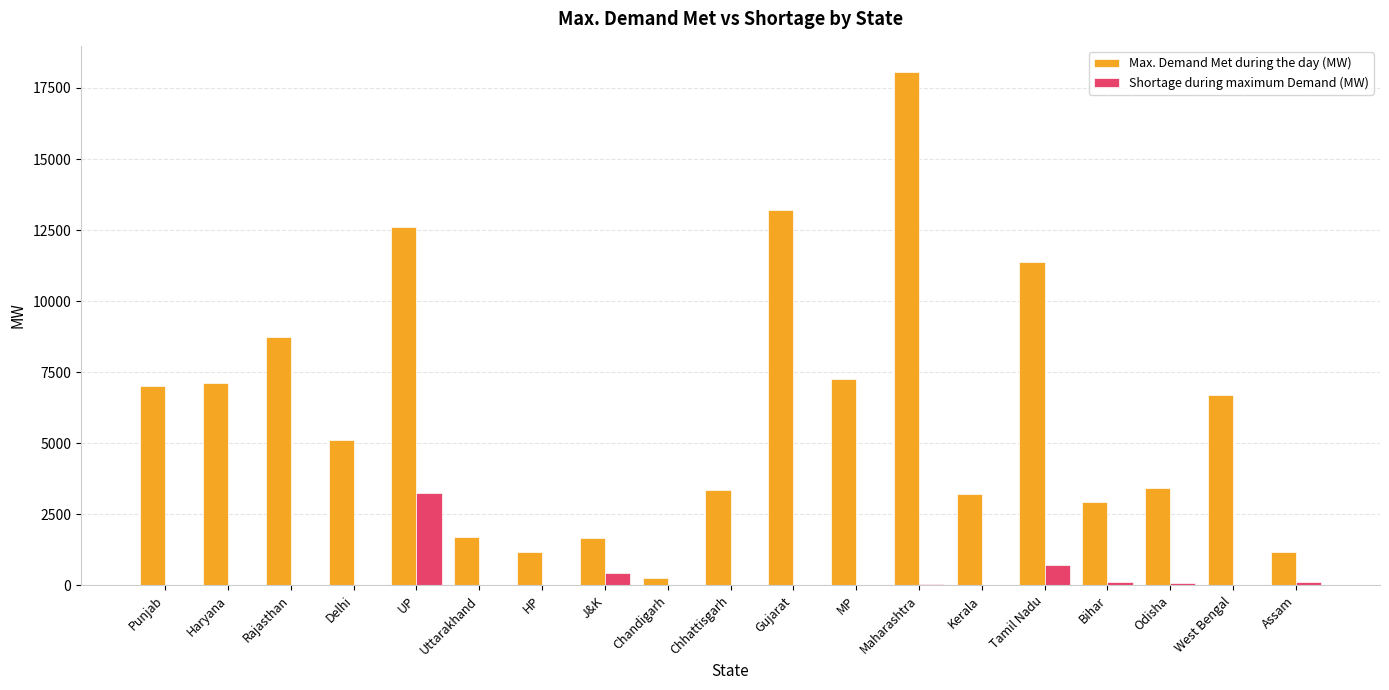

Is the value of Shortage during maximum Demand (MW) at Chandigarh greater than the value of Max. Demand Met during the day (MW) at Rajasthan?

No